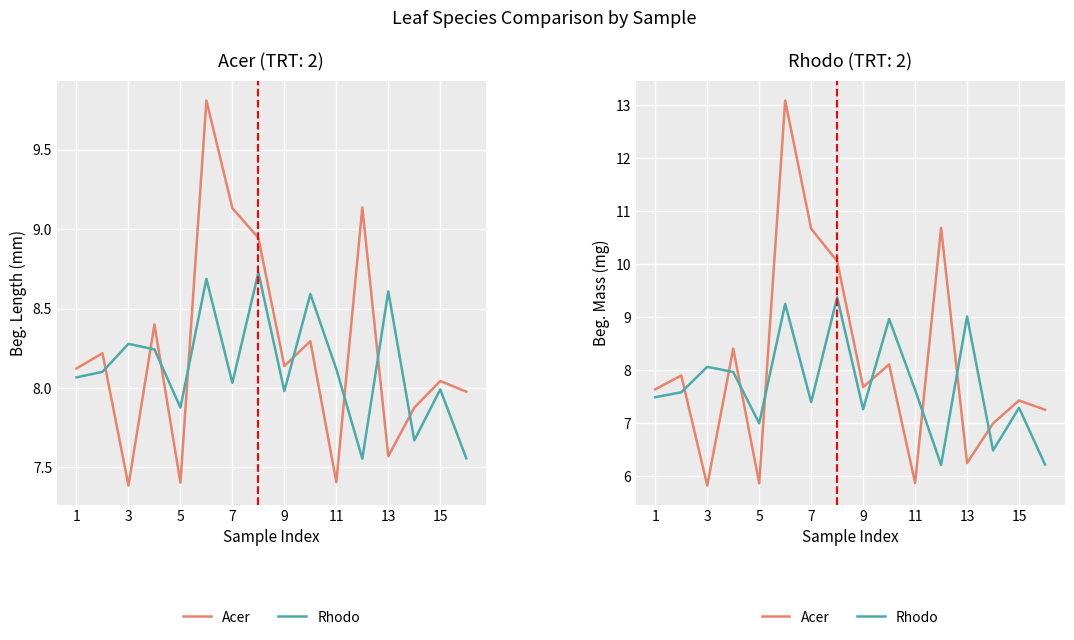

How many lines are shown in the chart?

2